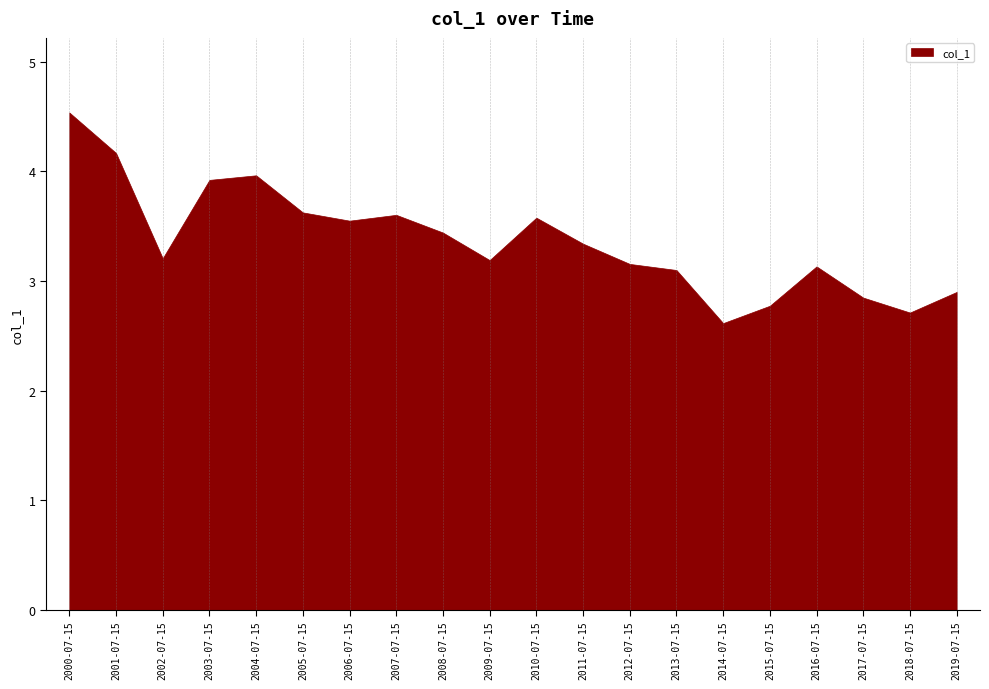

At which category does the data reach its first local peak?

2004-07-15